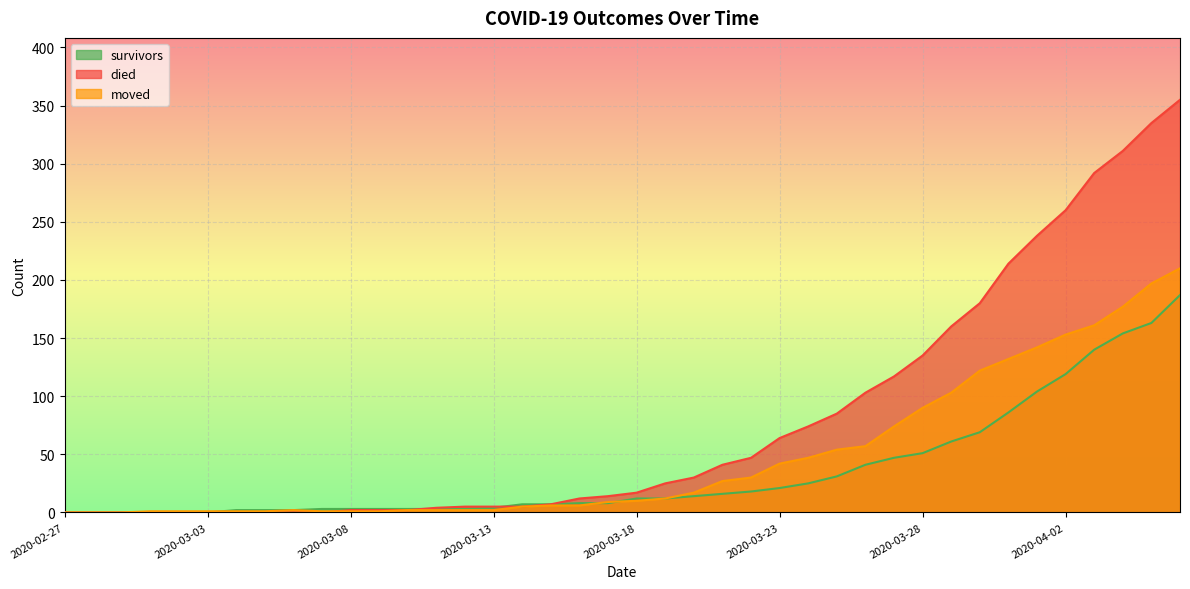

How many times do survivors and moved cross each other?

3